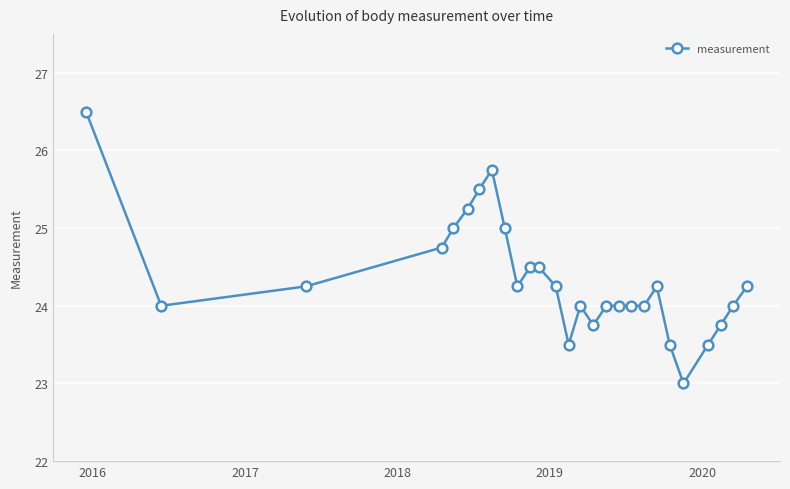

What is the average value?

24.3